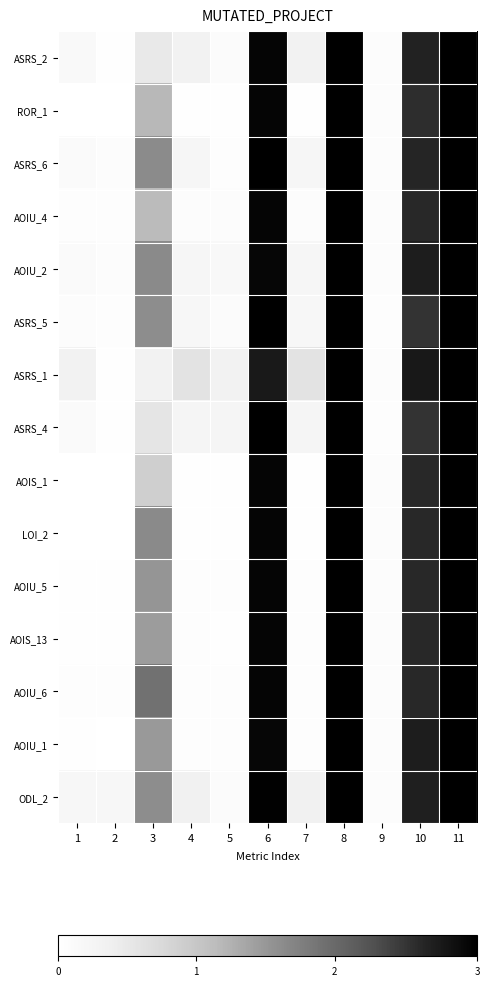

Between 5 and 3, which is larger?

3